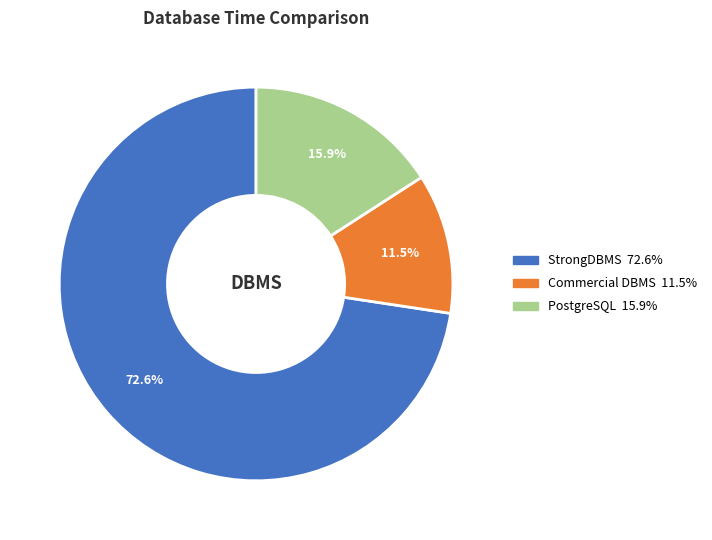

Does StrongDBMS represent more than half of the total?

Yes